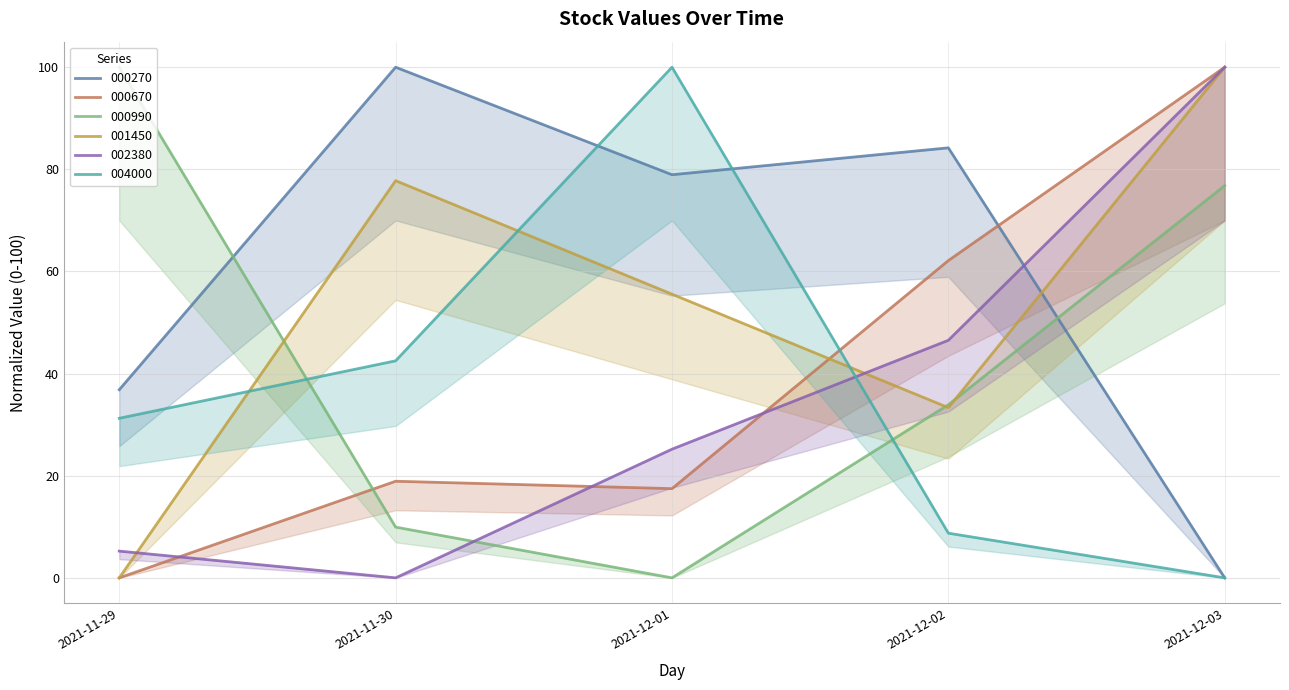

Reading right to left, extract all data points from this chart.

000270: 0.0	84.2	78.9	100.0	36.8
000670: 100.0	62.1	17.5	18.9	0.0
000990: 76.8	33.9	0.0	9.9	100.0
001450: 100.0	33.3	55.6	77.8	0.0
002380: 100.0	46.5	25.2	0.0	5.2
004000: 0.0	8.7	100.0	42.5	31.2